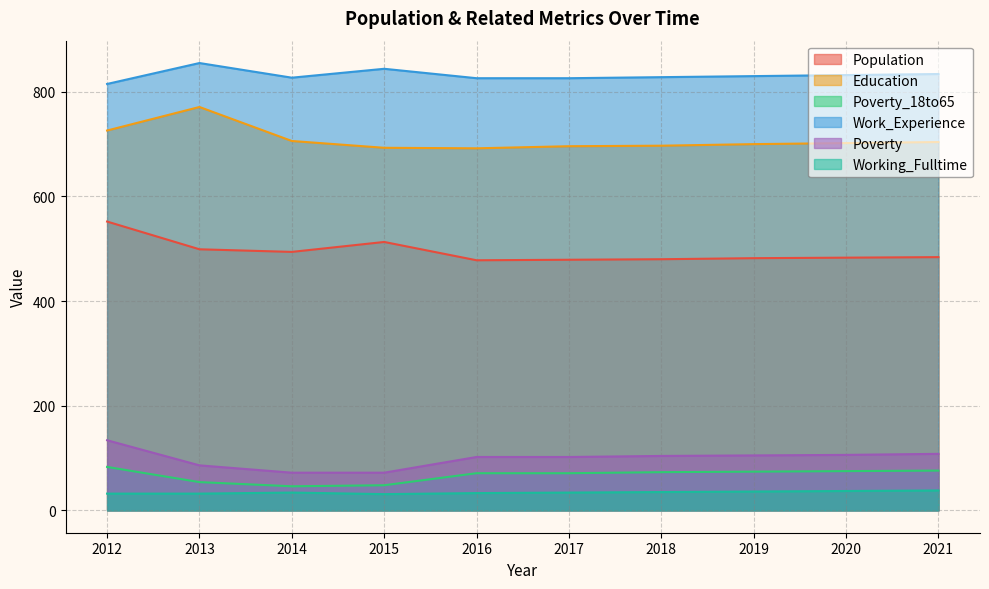

In Working_Fulltime, how many points are higher than both neighbors (excluding endpoints)?

1